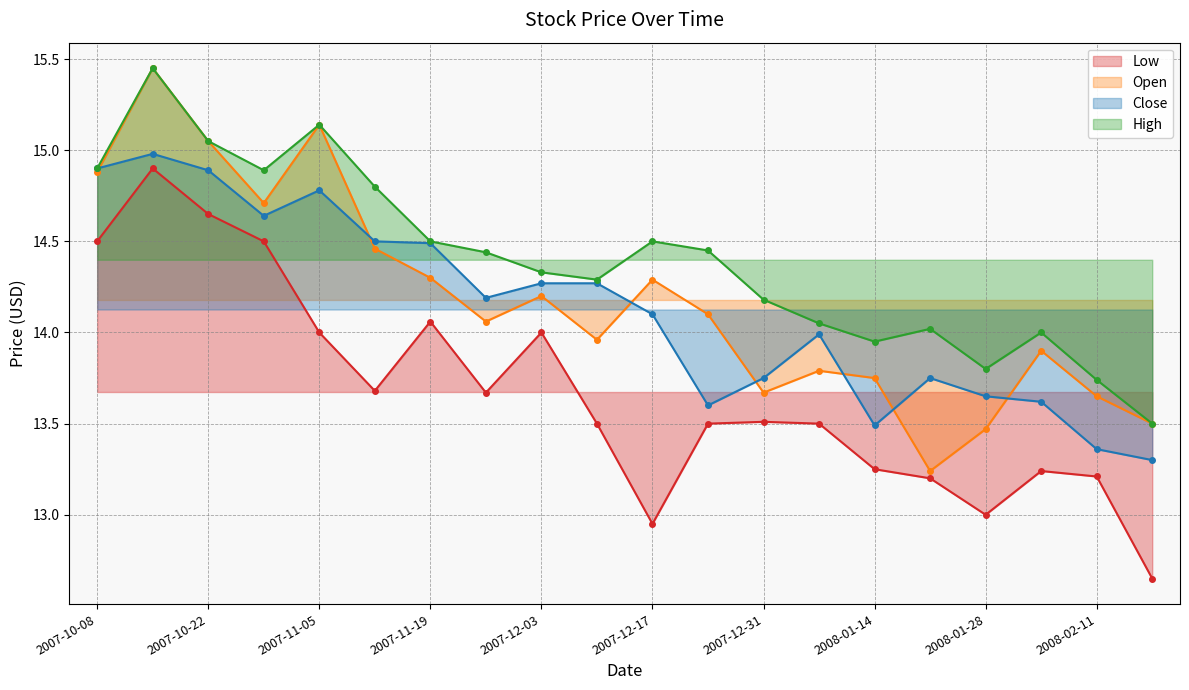

What is the smallest value displayed?

12.6